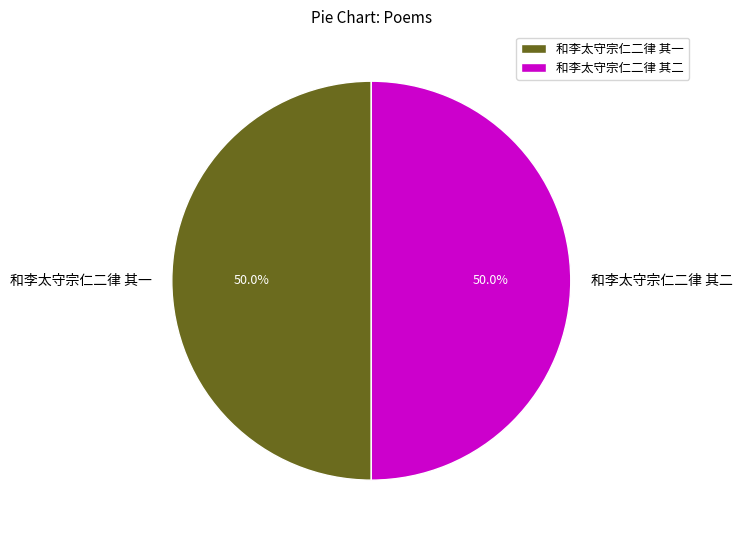

What portion of the pie excludes 和李太守宗仁二律 其二?

50.0%